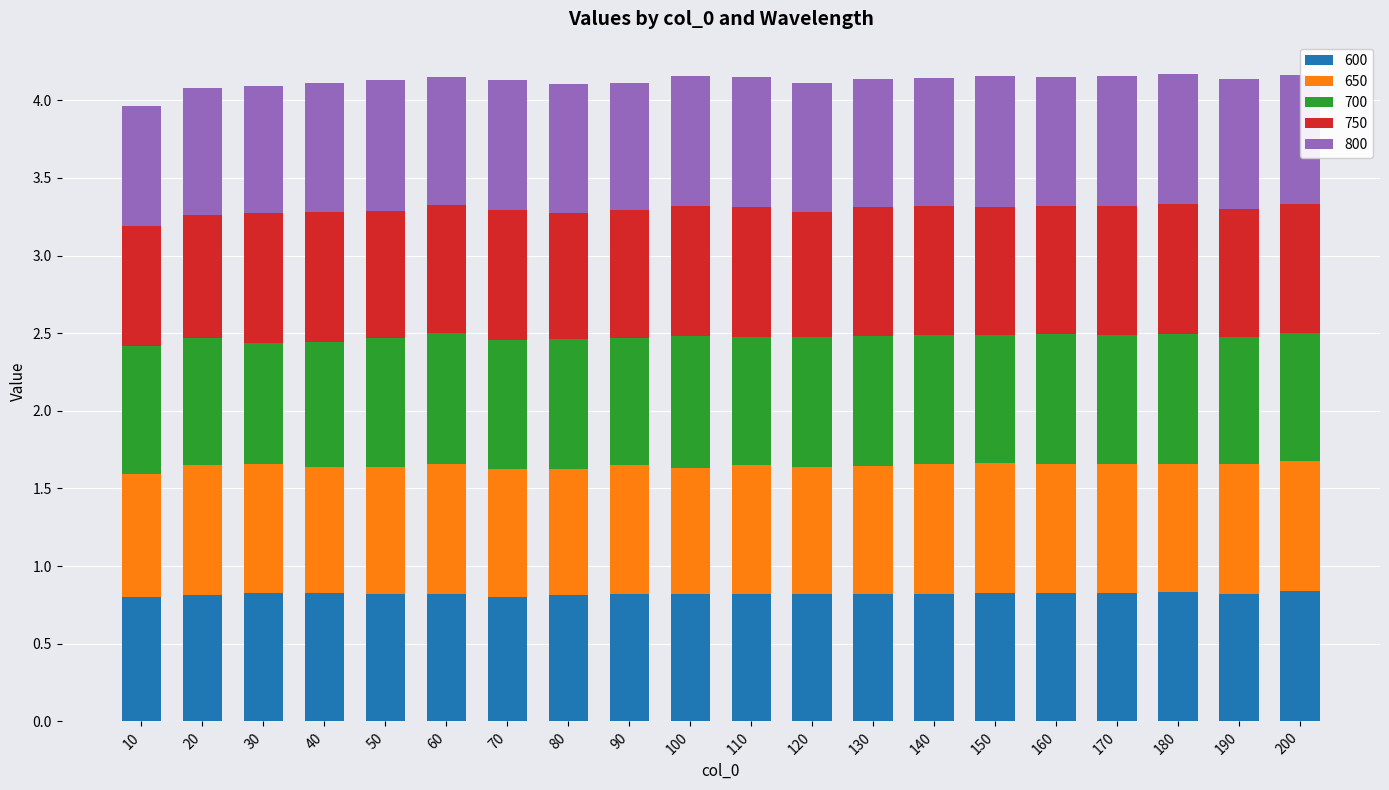

Is it true that 600 equals 0.5 at 70?

False